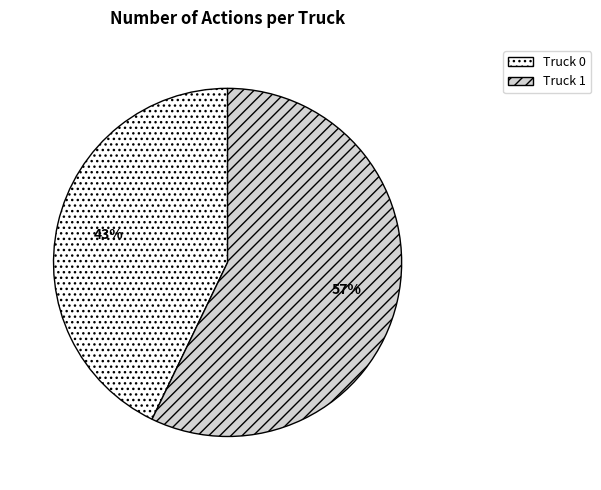

Does any single category account for the majority?

Yes